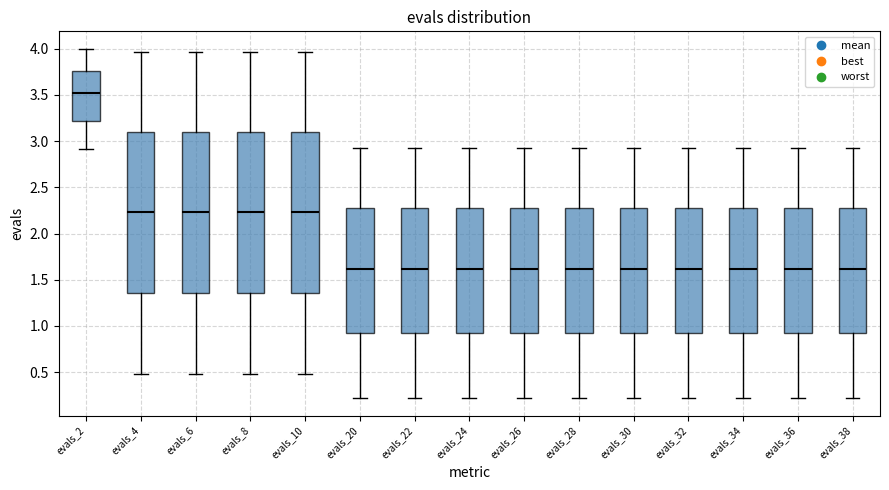

Reading left to right, read every box against the y-axis: the position of its median line, the range the box covers, and the ends of its whiskers. The values are not printed on the chart, so give them approximately, as read against the axis.

evals_2: median 3.50, box 3.20 to 3.75, whiskers 2.90 to 4.00
evals_4: median 2.25, box 1.35 to 3.10, whiskers 0.50 to 3.95
evals_6: median 2.25, box 1.35 to 3.10, whiskers 0.50 to 3.95
evals_8: median 2.25, box 1.35 to 3.10, whiskers 0.50 to 3.95
evals_10: median 2.25, box 1.35 to 3.10, whiskers 0.50 to 3.95
evals_20: median 1.60, box 0.90 to 2.25, whiskers 0.20 to 2.90
evals_22: median 1.60, box 0.90 to 2.25, whiskers 0.20 to 2.90
evals_24: median 1.60, box 0.90 to 2.25, whiskers 0.20 to 2.90
evals_26: median 1.60, box 0.90 to 2.25, whiskers 0.20 to 2.90
evals_28: median 1.60, box 0.90 to 2.25, whiskers 0.20 to 2.90
evals_30: median 1.60, box 0.90 to 2.25, whiskers 0.20 to 2.90
evals_32: median 1.60, box 0.90 to 2.25, whiskers 0.20 to 2.90
evals_34: median 1.60, box 0.90 to 2.25, whiskers 0.20 to 2.90
evals_36: median 1.60, box 0.90 to 2.25, whiskers 0.20 to 2.90
evals_38: median 1.60, box 0.90 to 2.25, whiskers 0.20 to 2.90